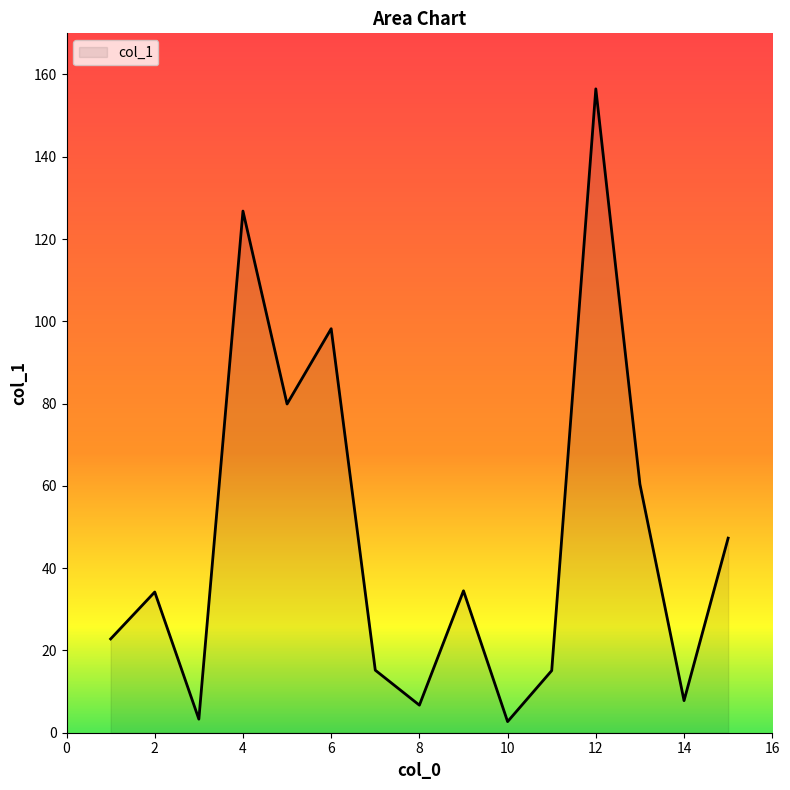

What is the greatest value displayed?

156.5